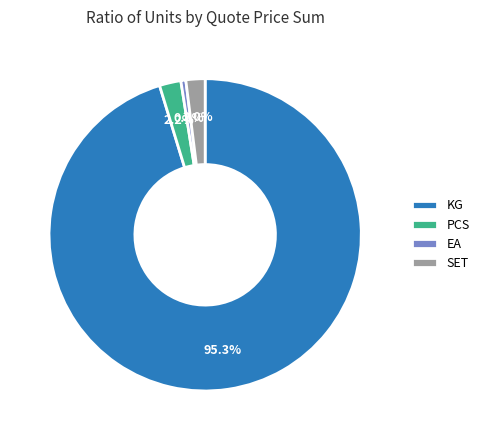

To the nearest percent, what percentage of the pie is PCS?

2%